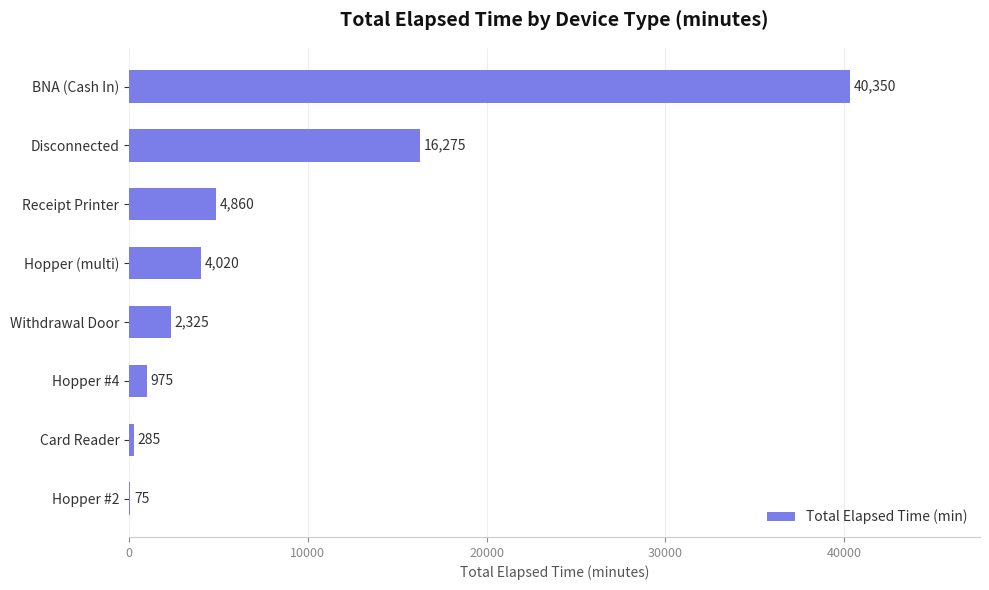

What is the sum of the values at Disconnected and Hopper #4?

17250